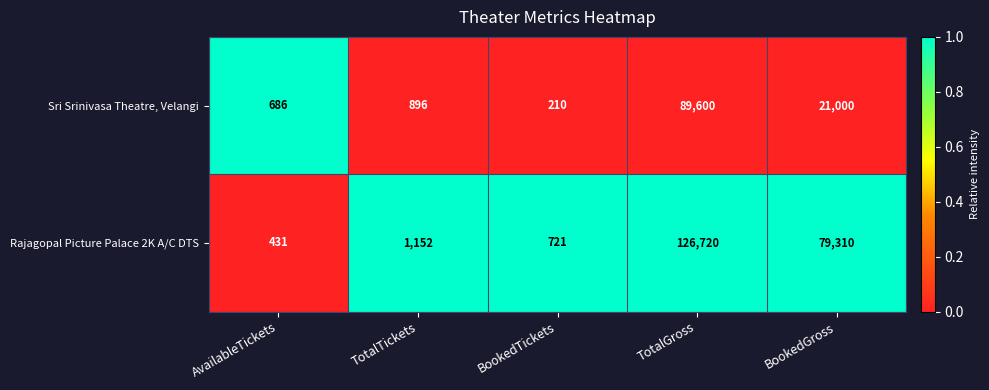

The value of Sri Srinivasa Theatre, Velangi at AvailableTickets is 1223. True or false?

False